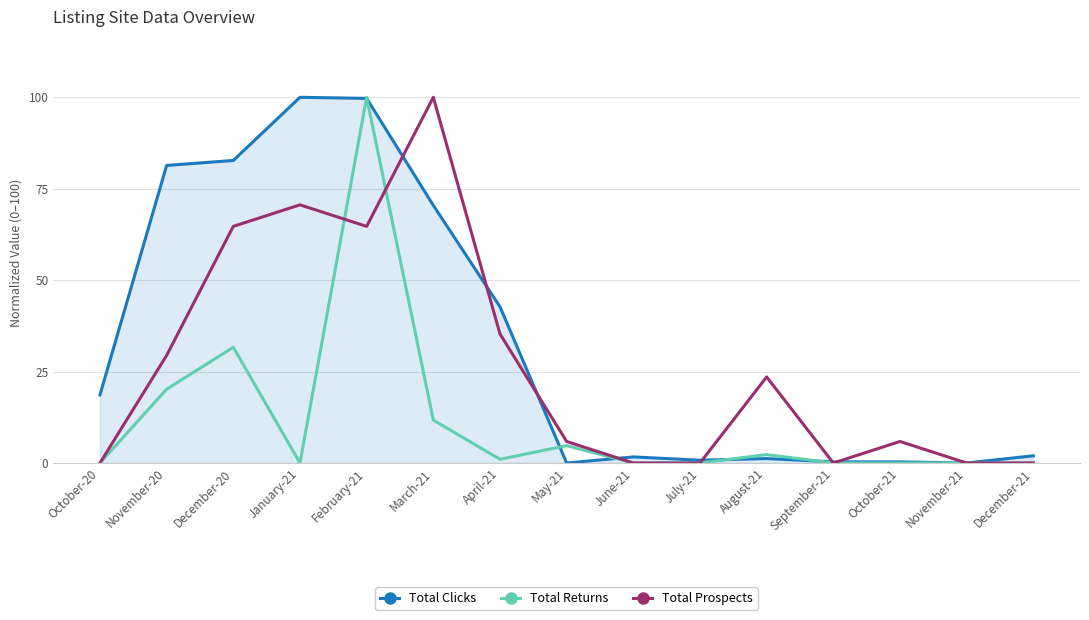

Rank the series by their average value, from lowest to highest.

Total Returns, Total Prospects, Total Clicks